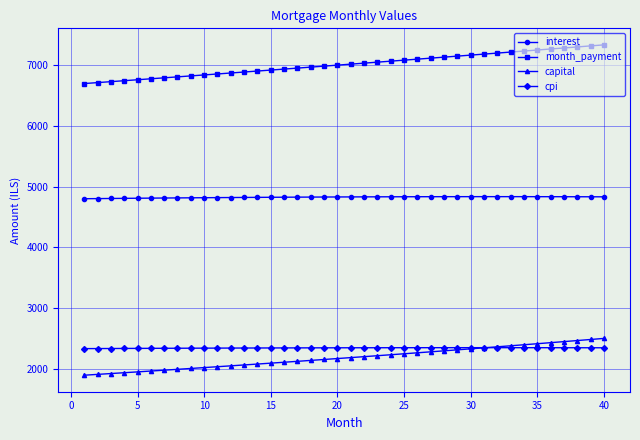

Does the chart have visible grid lines?

Yes